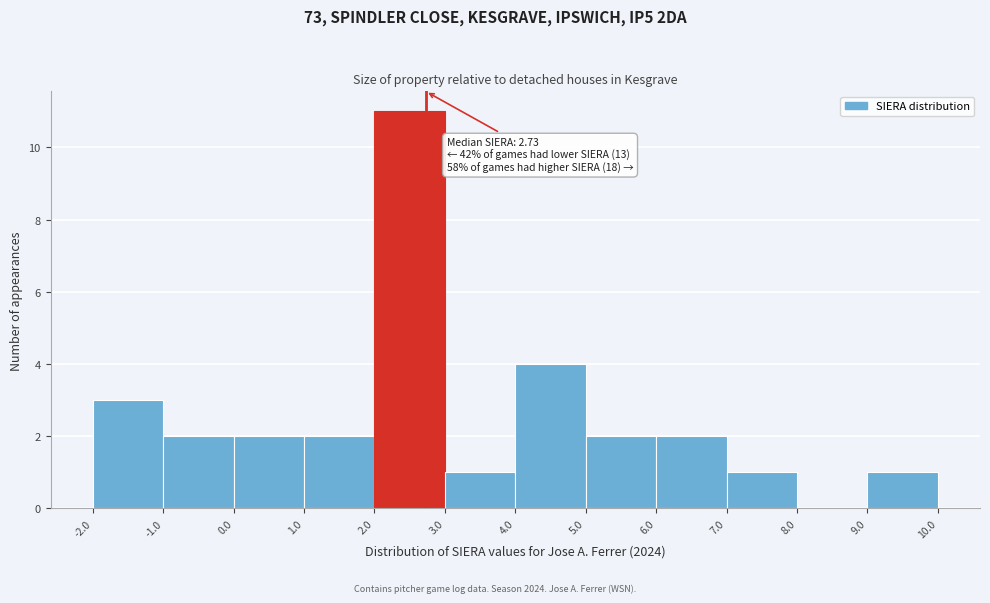

Which range on the x-axis has the tallest bar?

2.0 to 3.0